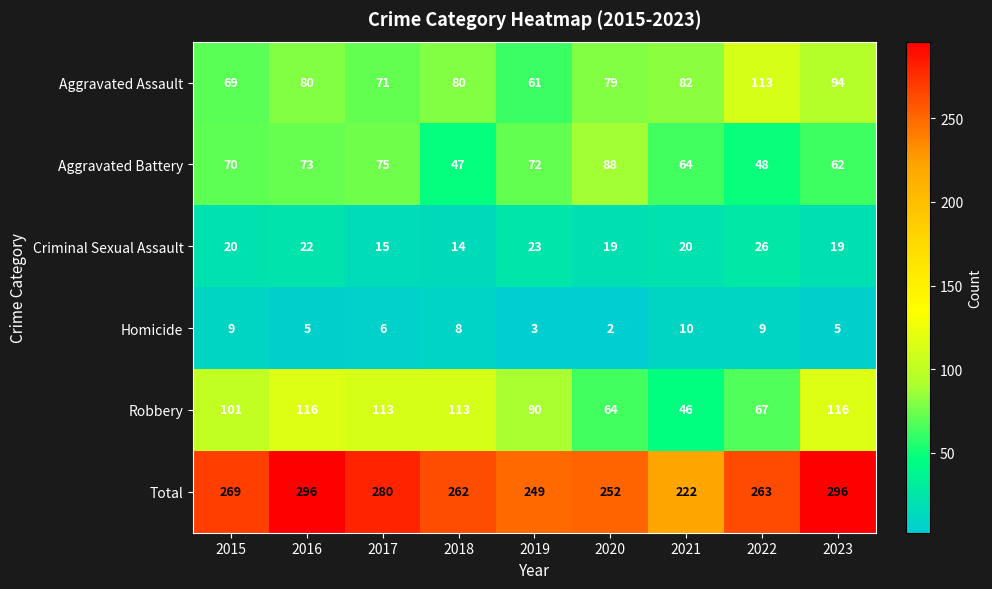

At how many categories does at least one series exceed 105?

9